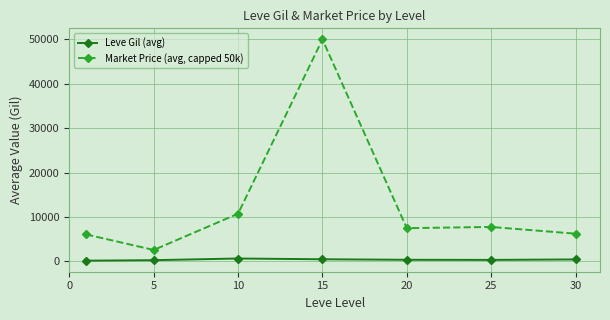

Which series has the largest range (max minus min)?

Market Price (avg, capped 50k)